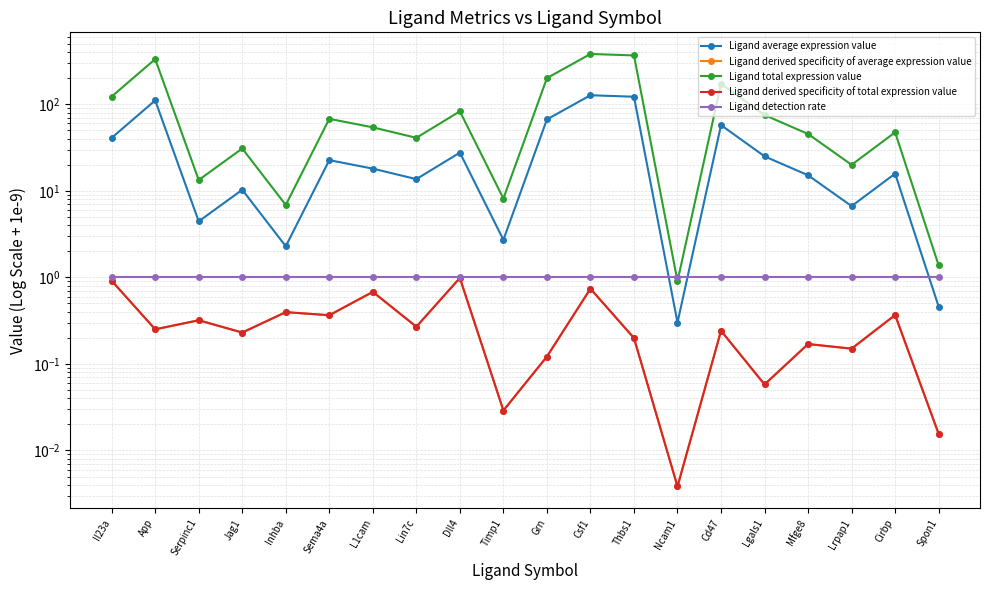

In Ligand derived specificity of total expression value, how many points are higher than both neighbors (excluding endpoints)?

8